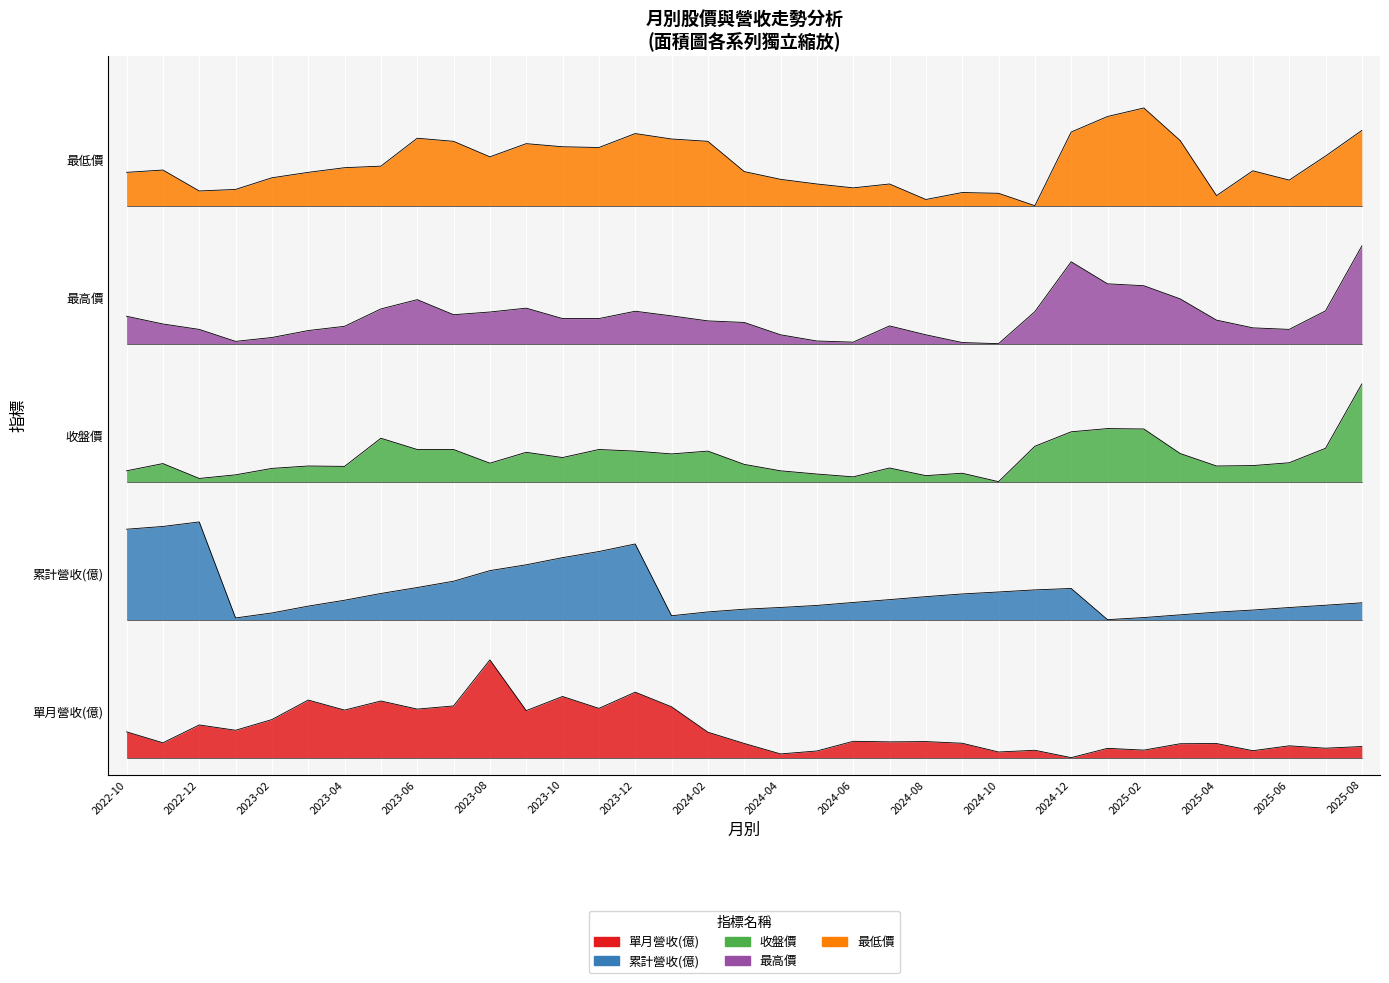

Reading left to right, list all the values displayed in this chart.

單月營收(億): 2022-10=0.2	2022-11=0.1	2022-12=0.3	2023-01=0.2	2023-02=0.3	2023-03=0.5	2023-04=0.4	2023-05=0.5	2023-06=0.4	2023-07=0.4	2023-08=0.8	2023-09=0.4	2023-10=0.5	2023-11=0.4	2023-12=0.6	2024-01=0.4	2024-02=0.2	2024-03=0.1	2024-04=0.0	2024-05=0.1	2024-06=0.1	2024-07=0.1	2024-08=0.1	2024-09=0.1	2024-10=0.0	2024-11=0.1	2024-12=0.0	2025-01=0.1	2025-02=0.1	2025-03=0.1	2025-04=0.1	2025-05=0.1	2025-06=0.1	2025-07=0.1	2025-08=0.1
累計營收(億): 2022-10=2.0	2022-11=2.0	2022-12=2.0	2023-01=1.2	2023-02=1.3	2023-03=1.3	2023-04=1.4	2023-05=1.4	2023-06=1.5	2023-07=1.5	2023-08=1.6	2023-09=1.7	2023-10=1.7	2023-11=1.8	2023-12=1.9	2024-01=1.2	2024-02=1.3	2024-03=1.3	2024-04=1.3	2024-05=1.3	2024-06=1.3	2024-07=1.4	2024-08=1.4	2024-09=1.4	2024-10=1.4	2024-11=1.5	2024-12=1.5	2025-01=1.2	2025-02=1.2	2025-03=1.2	2025-04=1.3	2025-05=1.3	2025-06=1.3	2025-07=1.3	2025-08=1.3
收盤價: 2022-10=2.5	2022-11=2.6	2022-12=2.4	2023-01=2.5	2023-02=2.5	2023-03=2.5	2023-04=2.5	2023-05=2.8	2023-06=2.7	2023-07=2.7	2023-08=2.6	2023-09=2.7	2023-10=2.6	2023-11=2.7	2023-12=2.7	2024-01=2.6	2024-02=2.7	2024-03=2.6	2024-04=2.5	2024-05=2.5	2024-06=2.4	2024-07=2.5	2024-08=2.5	2024-09=2.5	2024-10=2.4	2024-11=2.7	2024-12=2.8	2025-01=2.9	2025-02=2.9	2025-03=2.6	2025-04=2.5	2025-05=2.5	2025-06=2.6	2025-07=2.7	2025-08=3.2
最高價: 2022-10=3.8	2022-11=3.8	2022-12=3.7	2023-01=3.6	2023-02=3.7	2023-03=3.7	2023-04=3.8	2023-05=3.9	2023-06=4.0	2023-07=3.9	2023-08=3.9	2023-09=3.9	2023-10=3.8	2023-11=3.8	2023-12=3.9	2024-01=3.8	2024-02=3.8	2024-03=3.8	2024-04=3.7	2024-05=3.6	2024-06=3.6	2024-07=3.8	2024-08=3.7	2024-09=3.6	2024-10=3.6	2024-11=3.9	2024-12=4.3	2025-01=4.1	2025-02=4.1	2025-03=4.0	2025-04=3.8	2025-05=3.7	2025-06=3.7	2025-07=3.9	2025-08=4.4
最低價: 2022-10=5.1	2022-11=5.1	2022-12=4.9	2023-01=4.9	2023-02=5.0	2023-03=5.1	2023-04=5.1	2023-05=5.1	2023-06=5.4	2023-07=5.4	2023-08=5.2	2023-09=5.3	2023-10=5.3	2023-11=5.3	2023-12=5.4	2024-01=5.4	2024-02=5.4	2024-03=5.1	2024-04=5.0	2024-05=5.0	2024-06=5.0	2024-07=5.0	2024-08=4.9	2024-09=4.9	2024-10=4.9	2024-11=4.8	2024-12=5.4	2025-01=5.6	2025-02=5.6	2025-03=5.4	2025-04=4.9	2025-05=5.1	2025-06=5.0	2025-07=5.2	2025-08=5.5